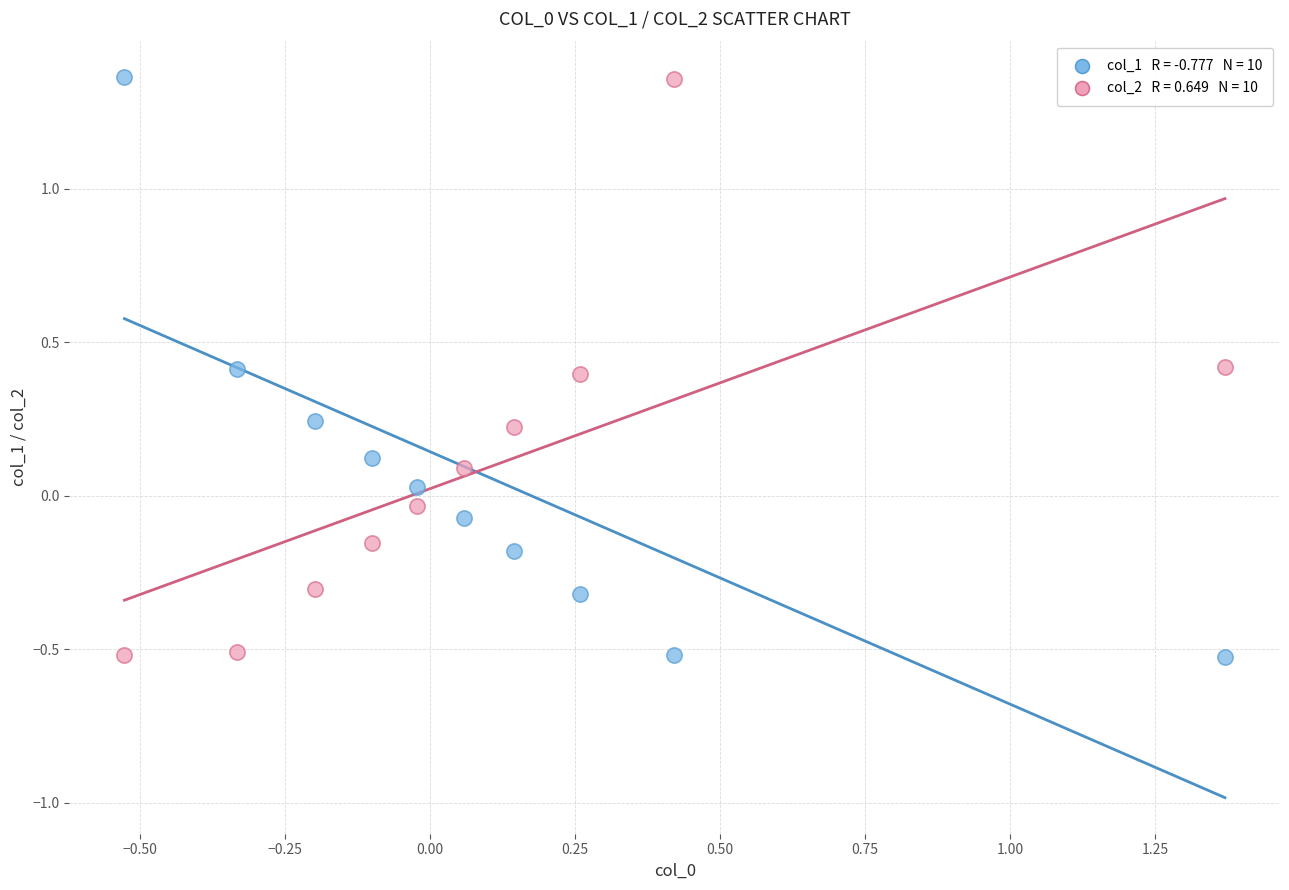

Across all data points, what is the range of X values (max minus min)?

1.9